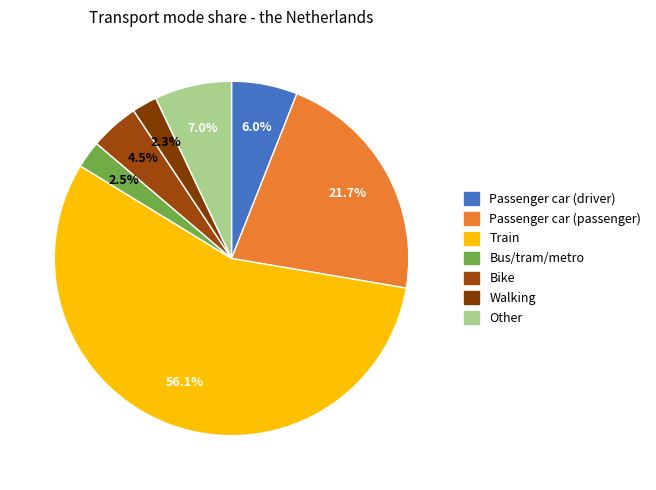

Is it true that Other is 1% of the pie?

False